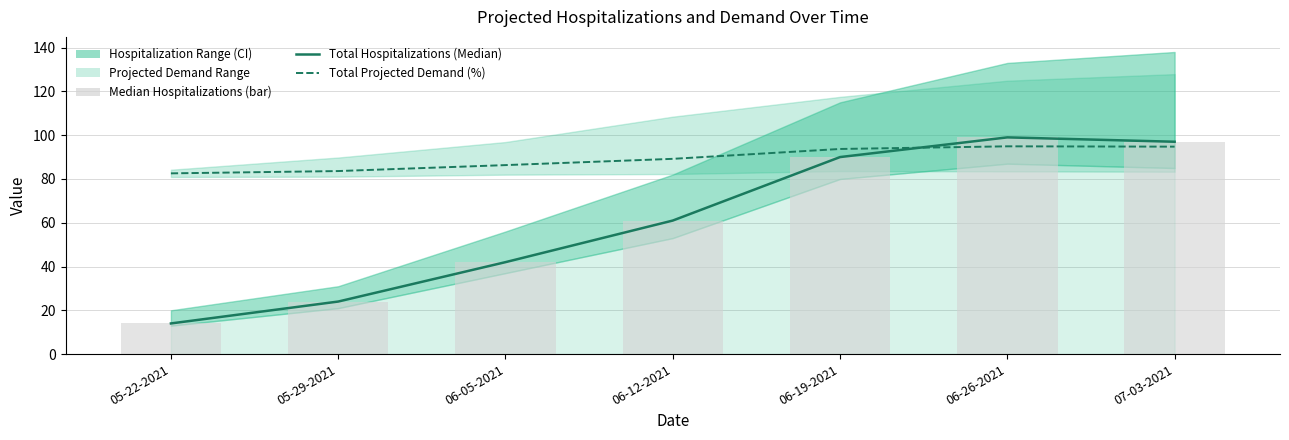

The value of Total Hospitalizations (Median) at 06-05-2021 is 42.0. True or false?

True